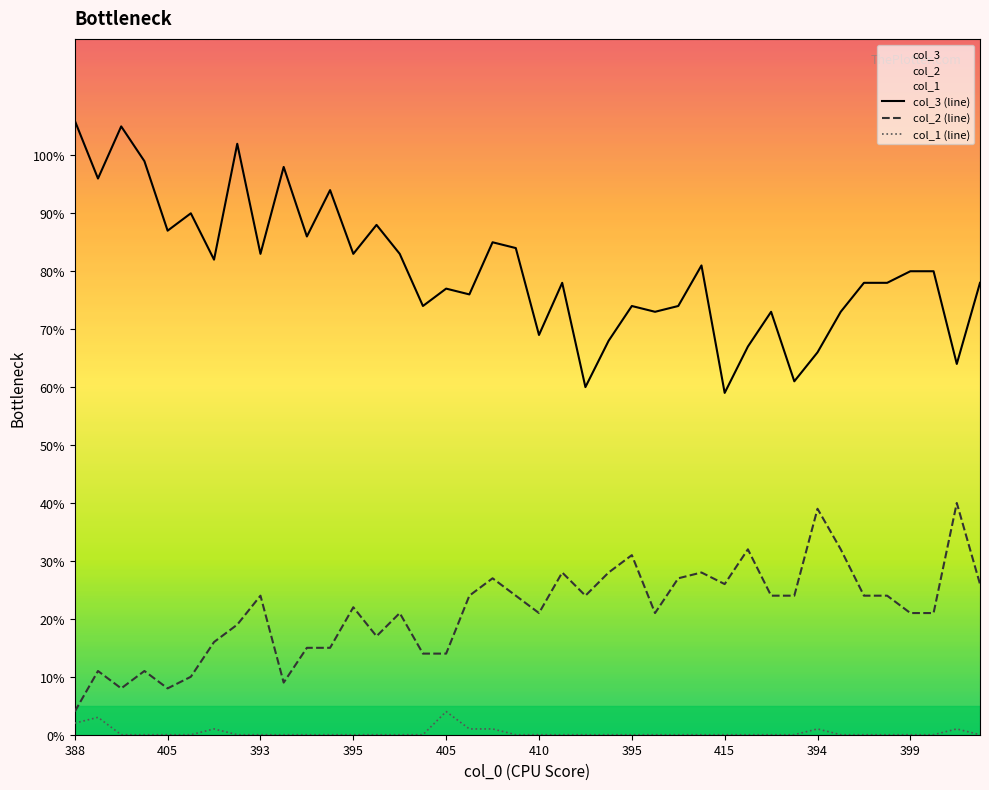

True or false: col_3 (line) and col_1 (line) intersect in this chart.

False